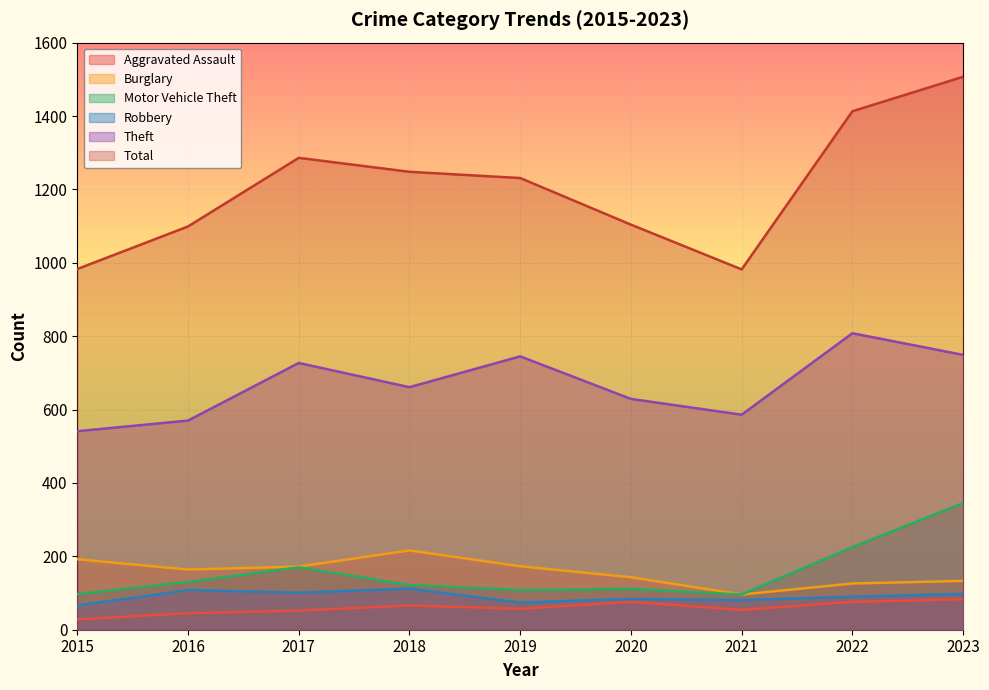

What is the value of the Theft point at the 5th from the left?

745